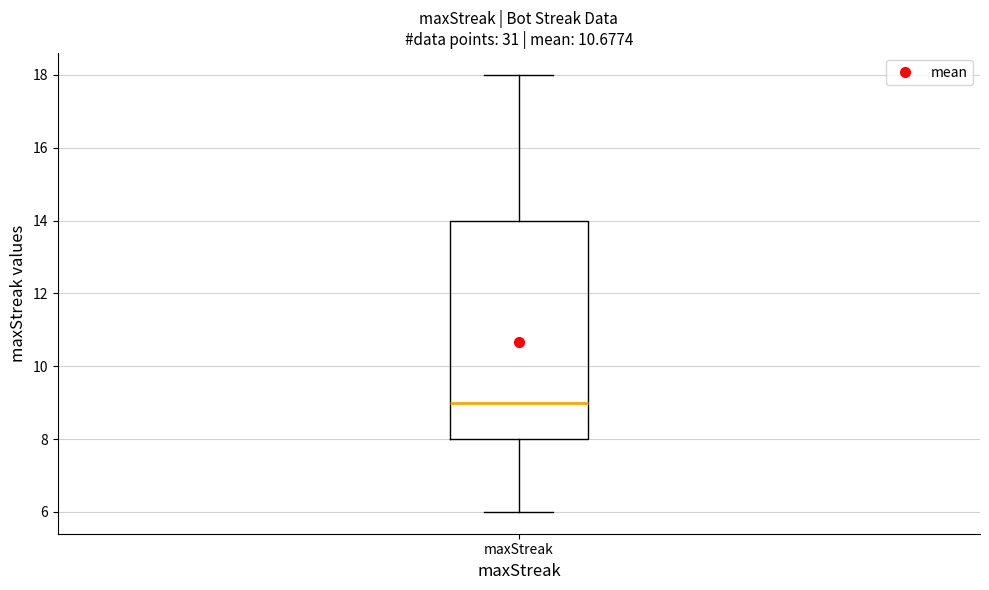

Transcribe this box plot: give where the median line is, the range the box spans, and where the two whiskers end, as read against the y-axis. The values are not printed on the chart, so give them approximately, as read against the axis.

median 9, box 8 to 14, whiskers 6 to 18